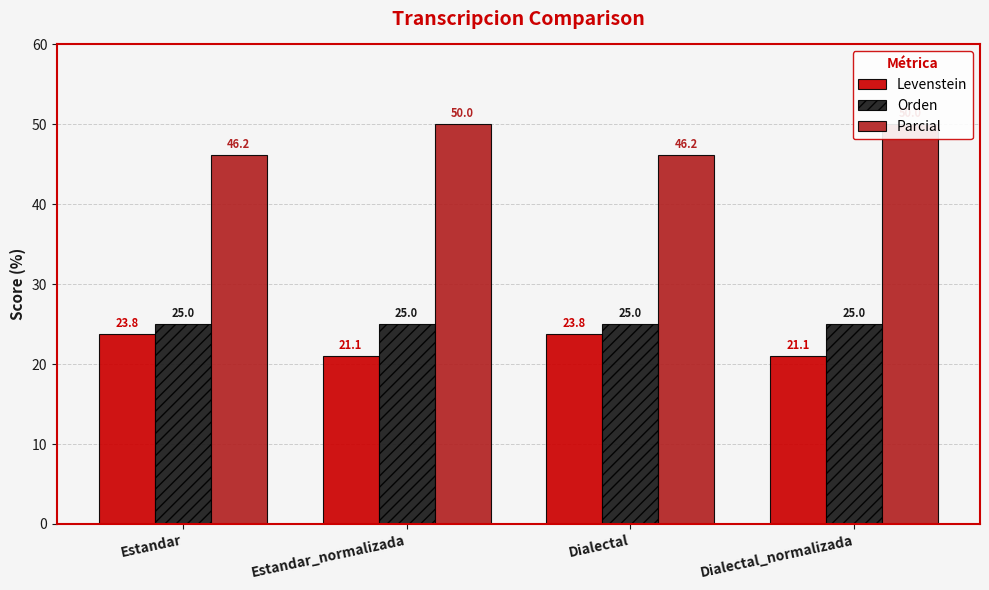

How many distinct data groups are displayed?

3